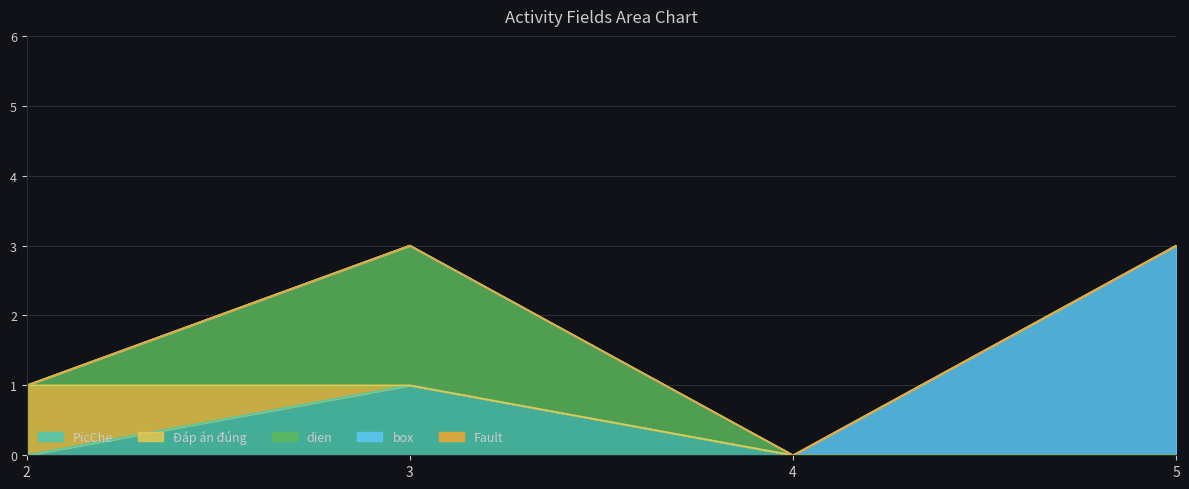

The value of box at 4 is 0. True or false?

True